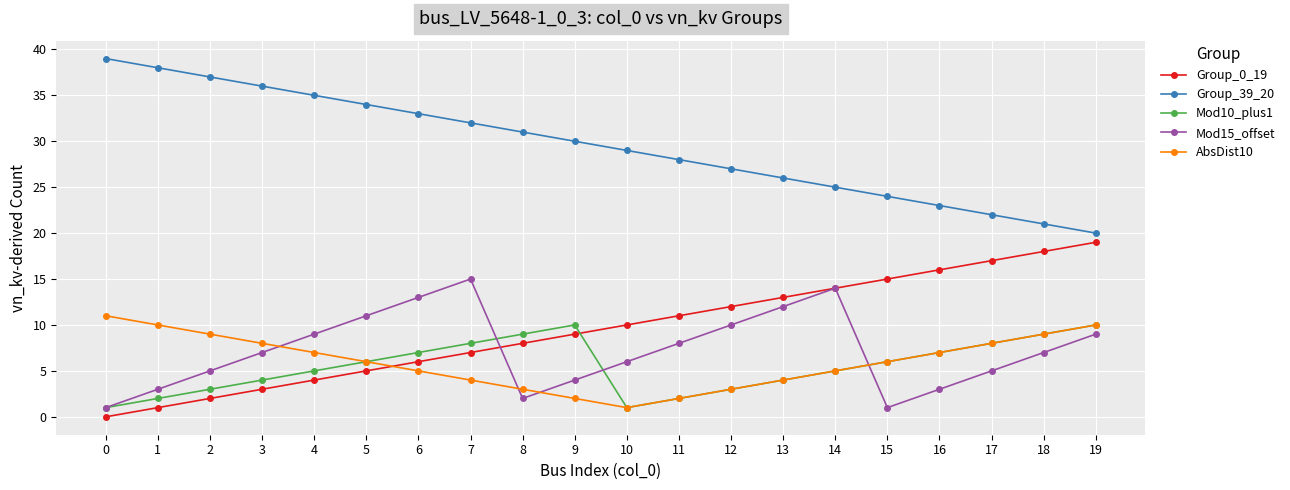

What is the value of the Group_39_20 point at the 4th from the left?

36